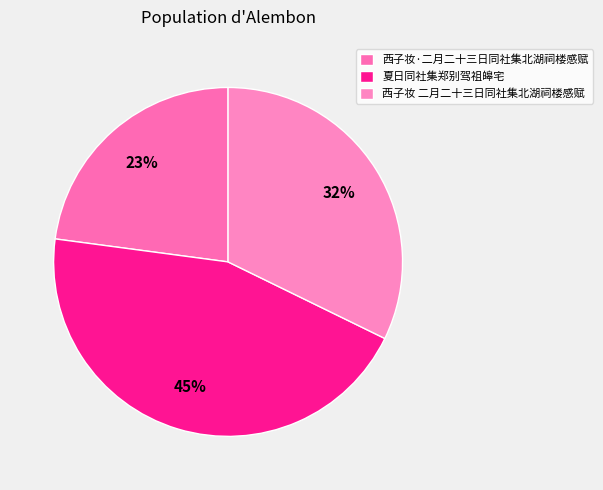

To the nearest percent, what is the difference between the 夏日同社集郑别驾祖皞宅 and 西子妆 二月二十三日同社集北湖祠楼感赋 slice percentages?

13%